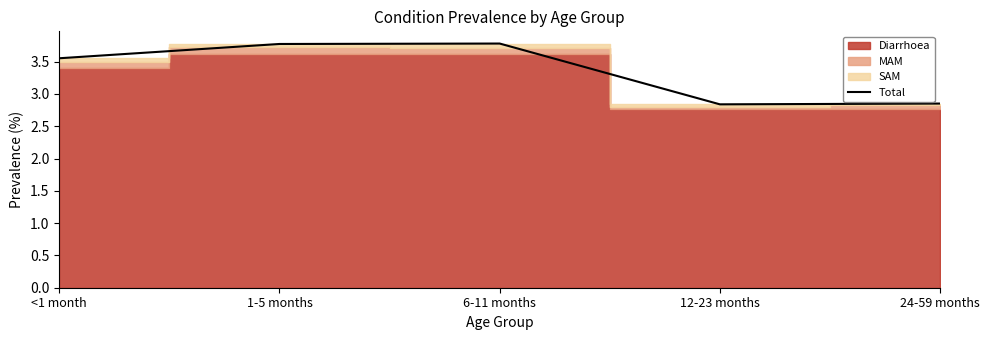

Rank the categories by value from lowest to highest.

12-23 months, 24-59 months, <1 month, 1-5 months, 6-11 months